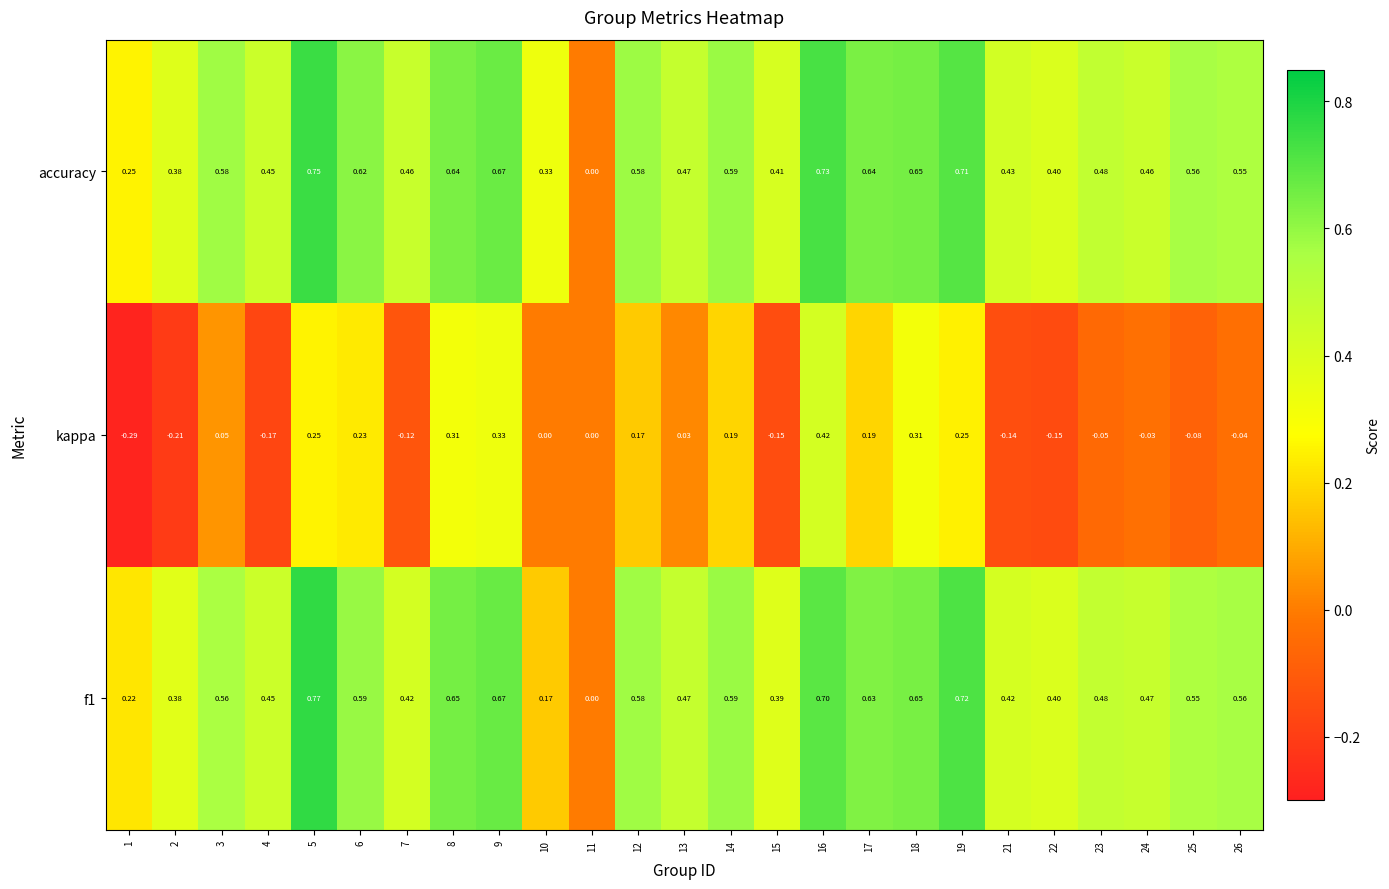

Which series changed the most between 4 and 19?

kappa